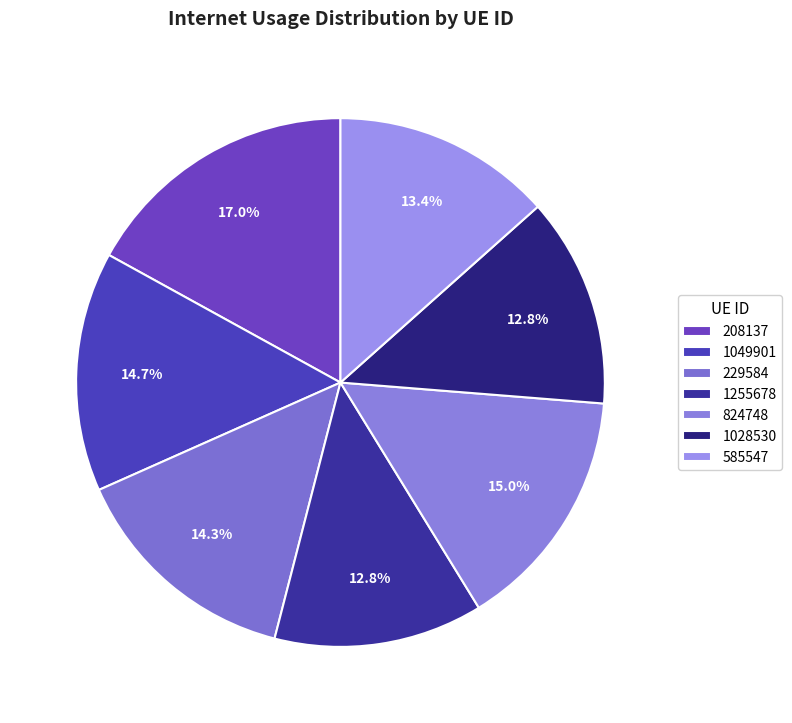

To the nearest percent, what is the difference between the 208137 and 824748 slice percentages?

2%